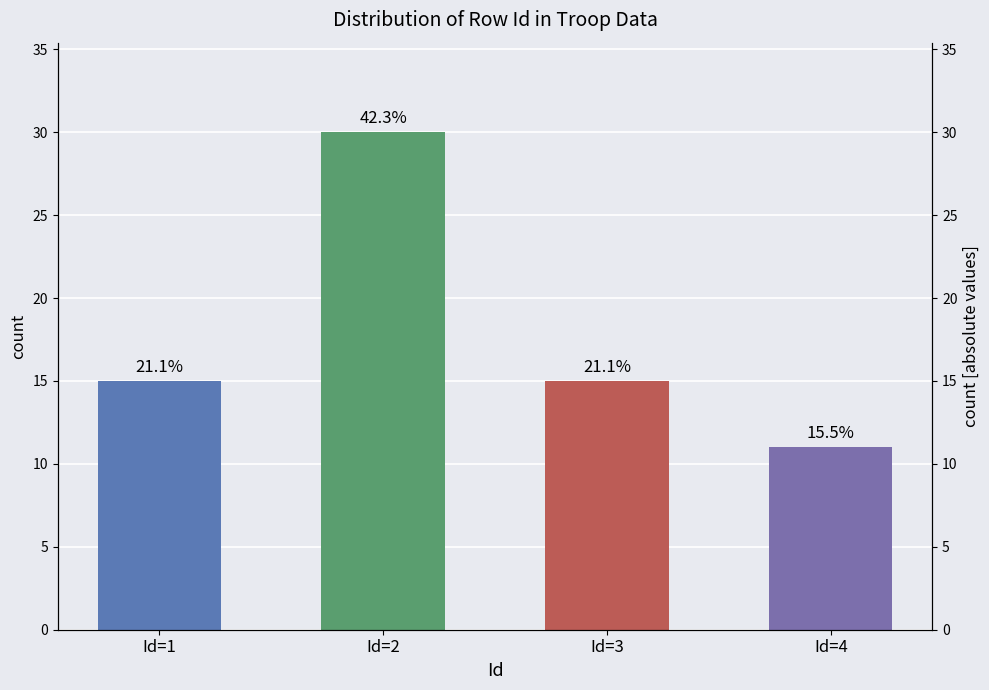

What is the change in value from Id=2 to Id=4?

-19